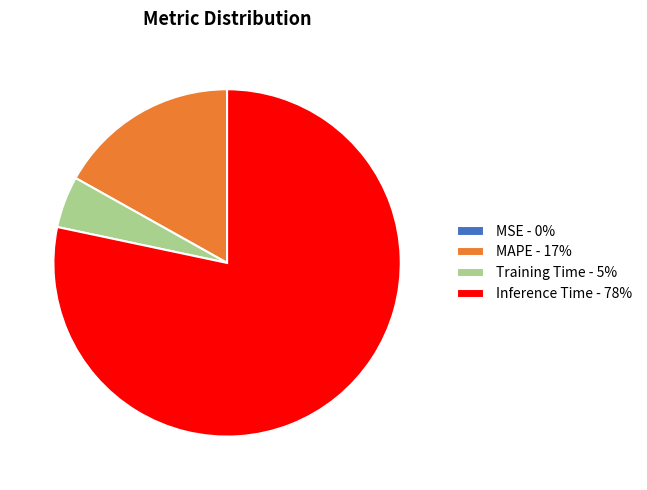

Is there a majority slice in this chart?

Yes